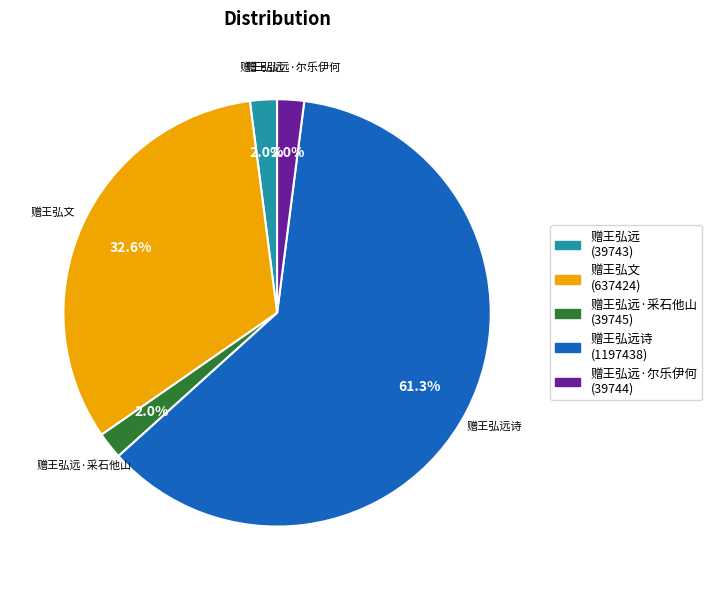

Is there any slice that represents more than half of the pie?

Yes